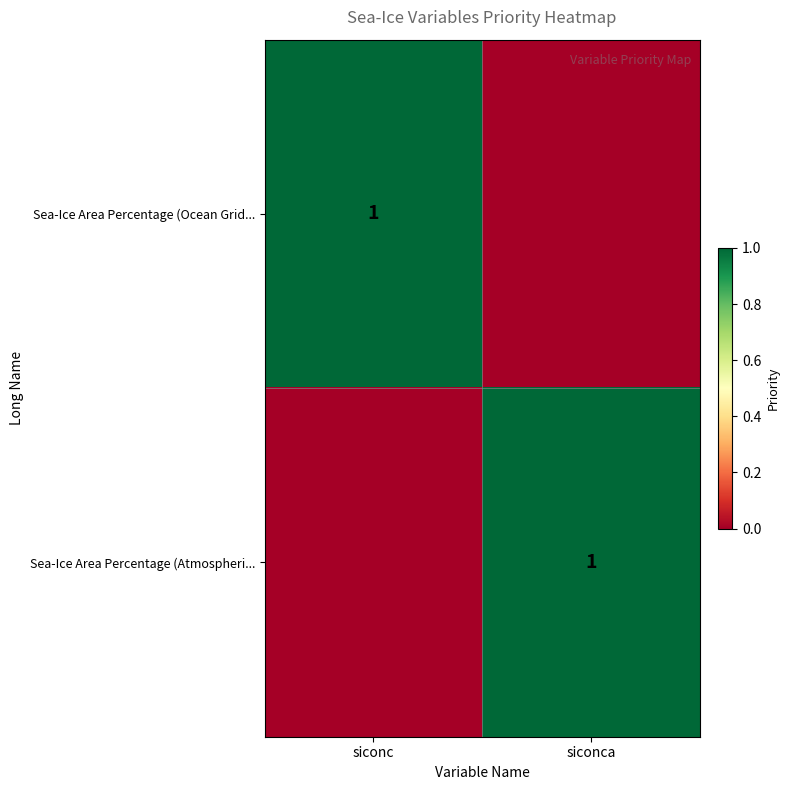

True or false: Sea-Ice Area Percentage (Atmospheri... has a value of 1 at siconca.

True